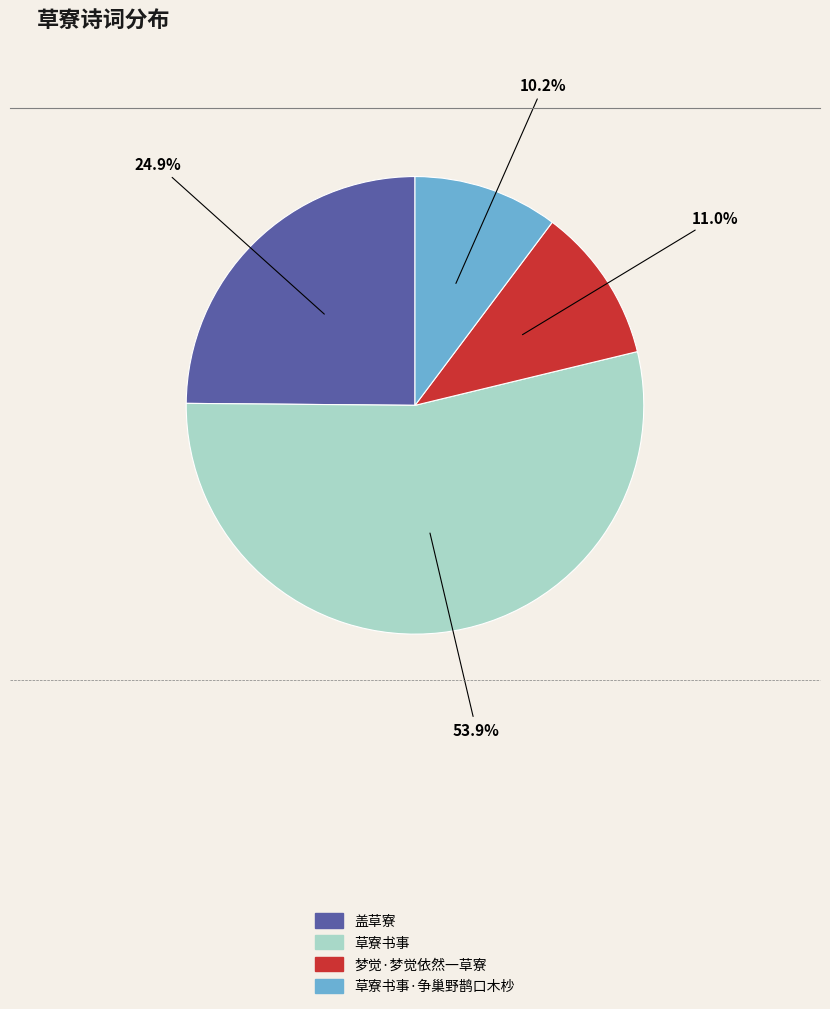

Does any single category account for the majority?

Yes